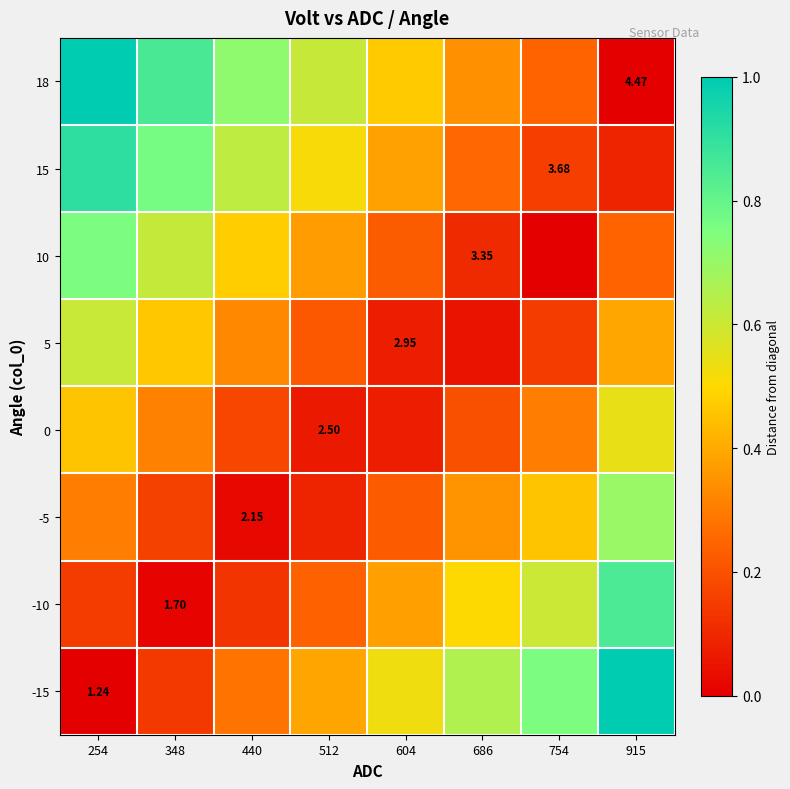

Is the value of 0 at 348 greater than the value of 10 at 686?

Yes